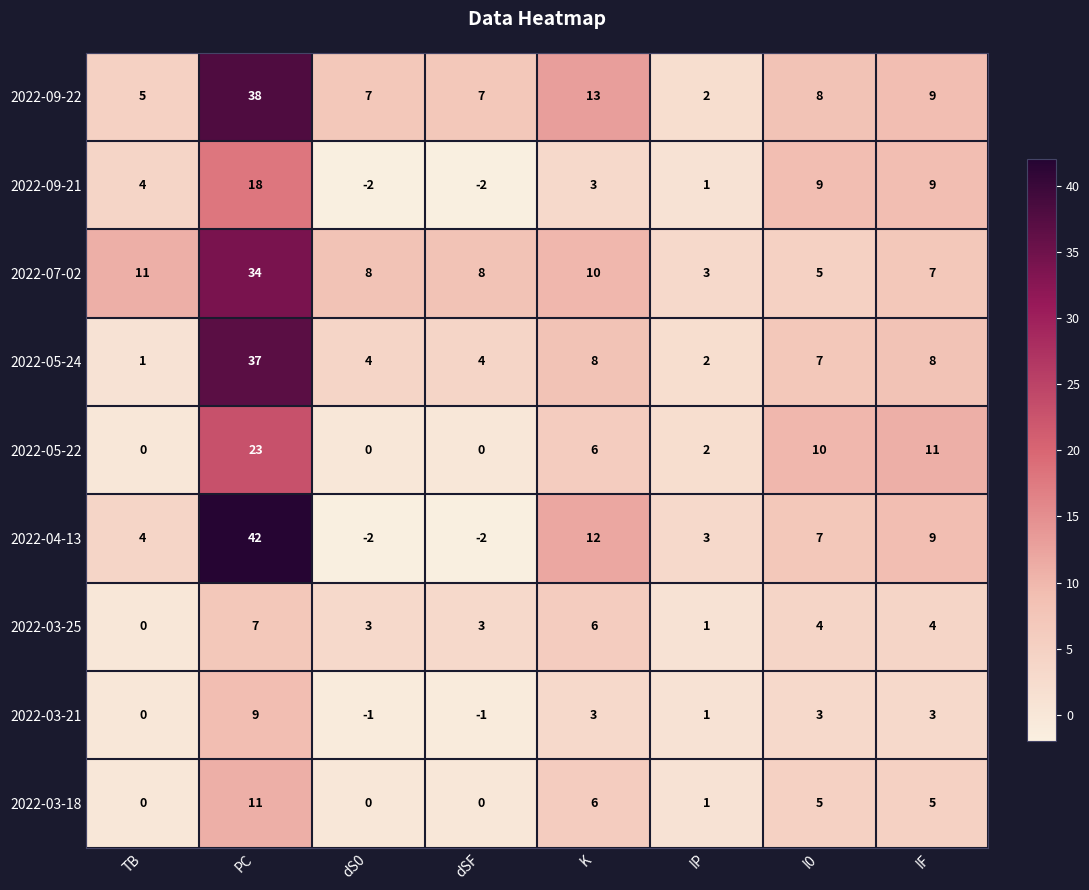

At which label does 2022-07-02 first exceed 8?

TB